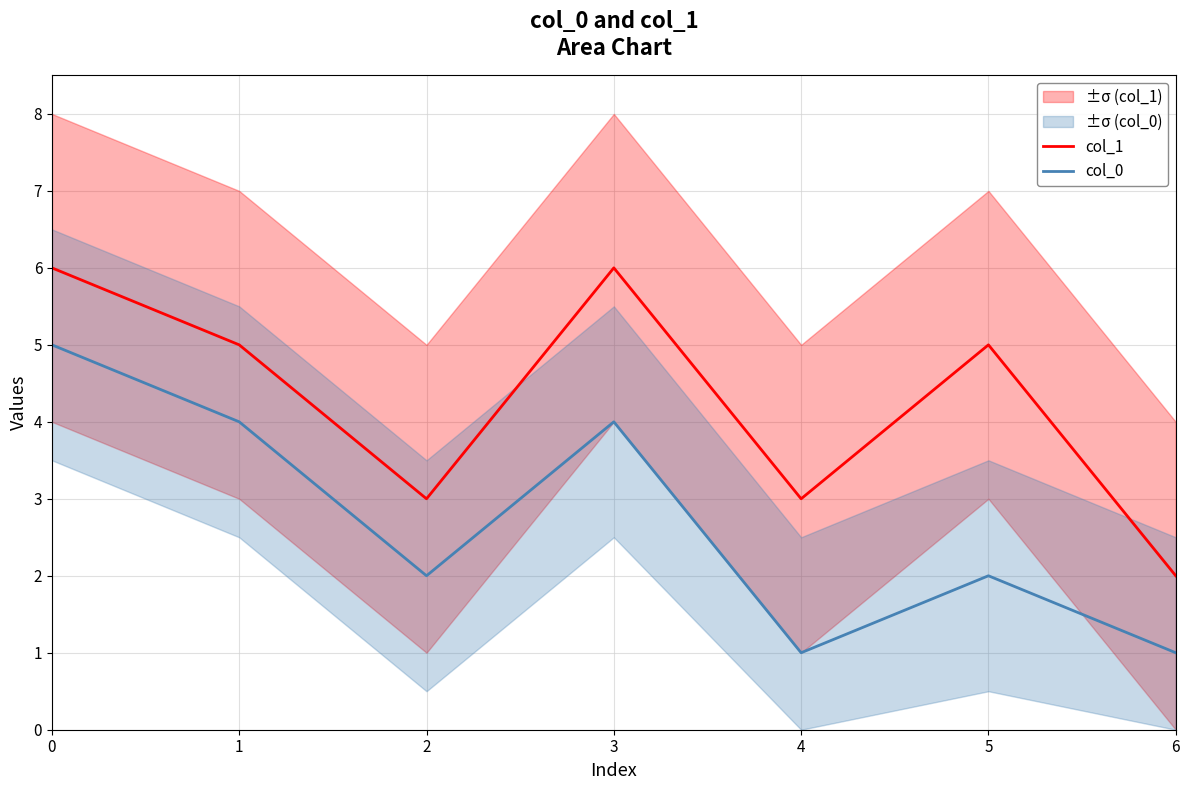

List the labels in order of col_1 value, smallest first.

6, 2, 4, 1, 5, 0, 3